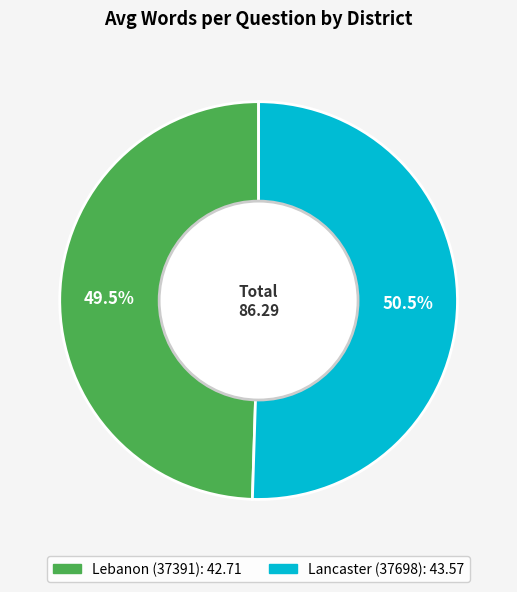

To the nearest percent, what is the difference between the Lancaster (37698) and Lebanon (37391) slice percentages?

1%